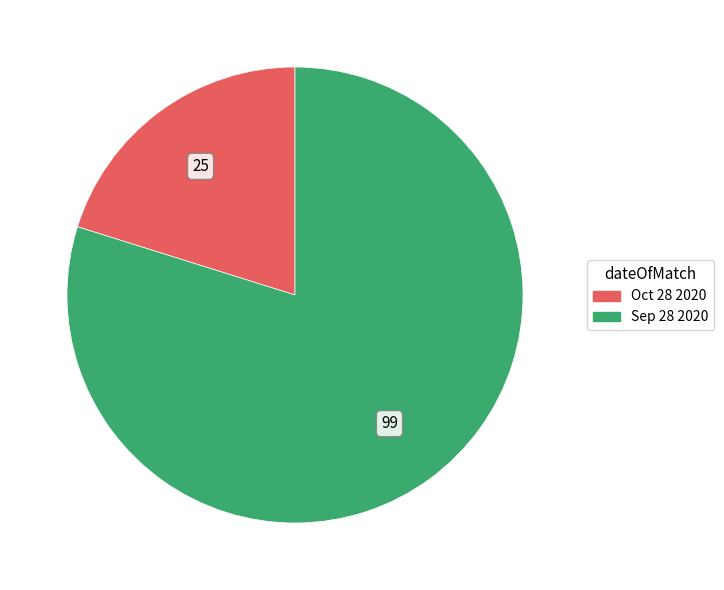

True or false: Oct 28 2020 accounts for 27% of the total.

False